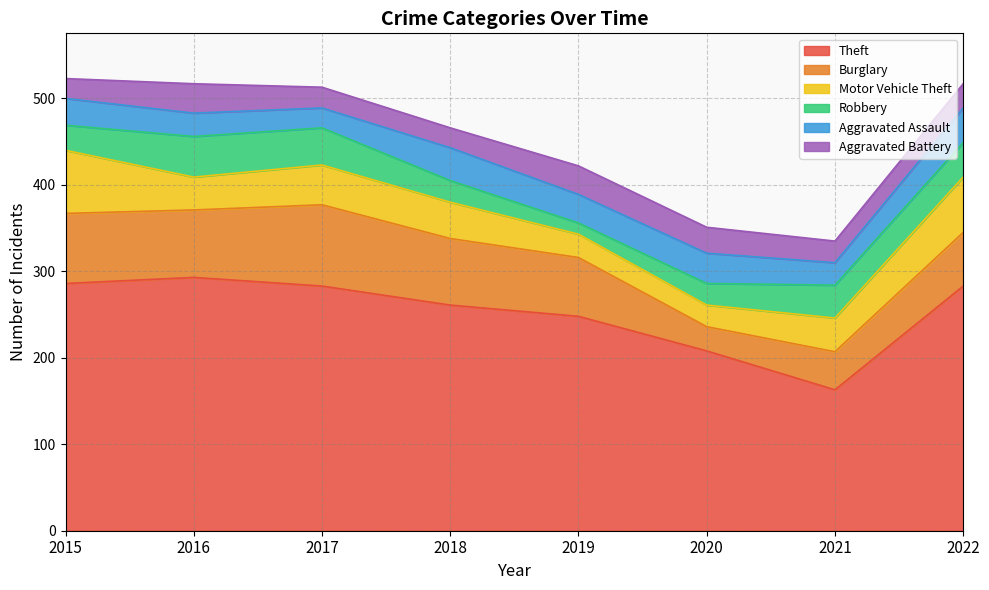

At which category is the sum across all series the highest?

2015